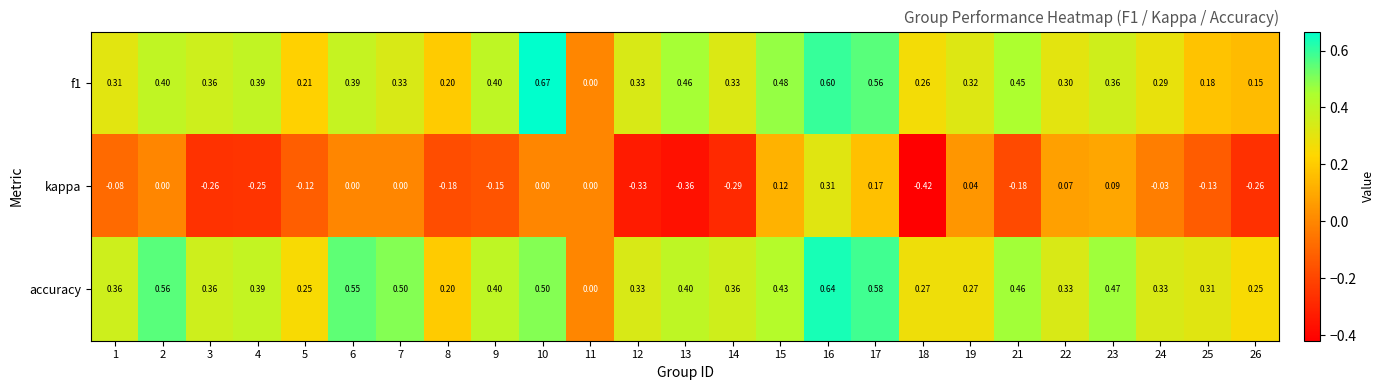

Rank the series by their maximum value, from lowest to highest.

kappa, accuracy, f1